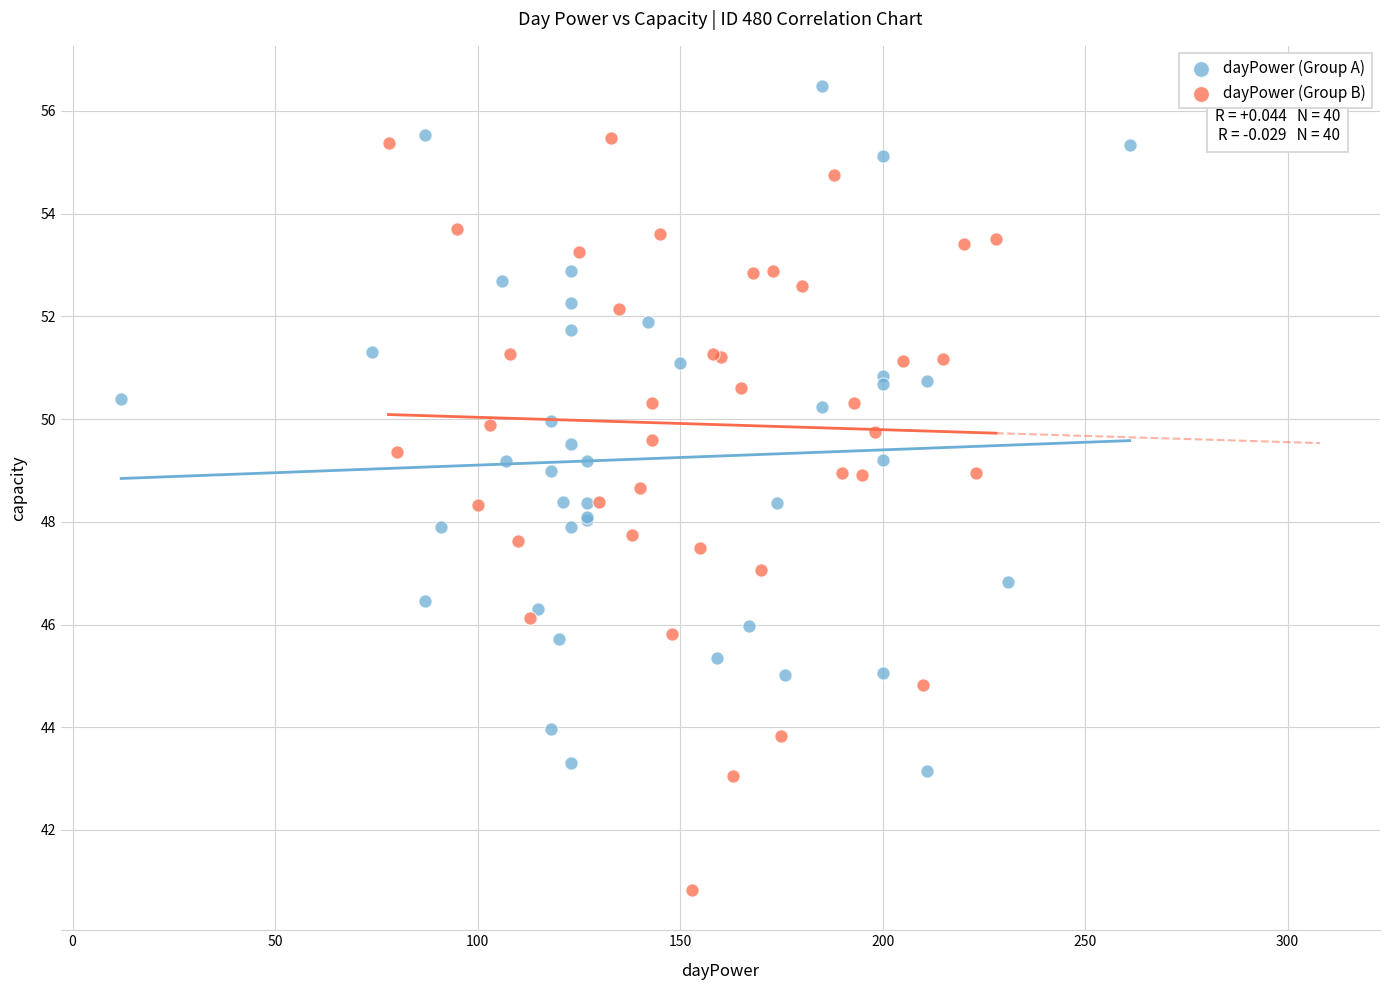

Which series contains the highest Y value?

dayPower (Group A)